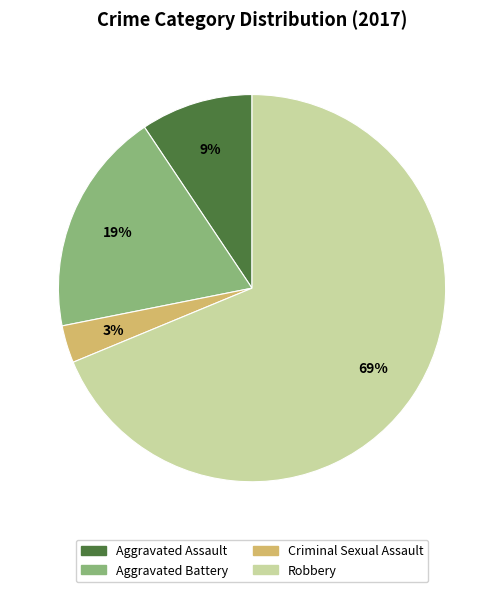

To the nearest percent, what is the difference between the largest and smallest slice percentages?

66%